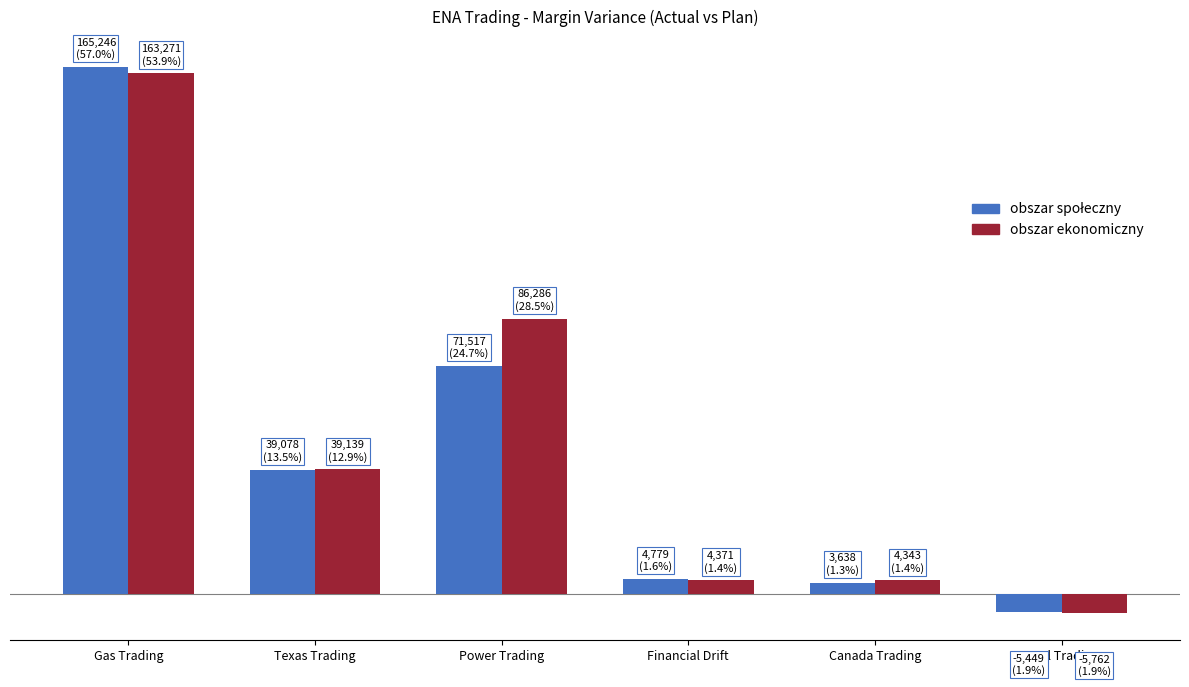

Does the chart contain stacked bars?

No